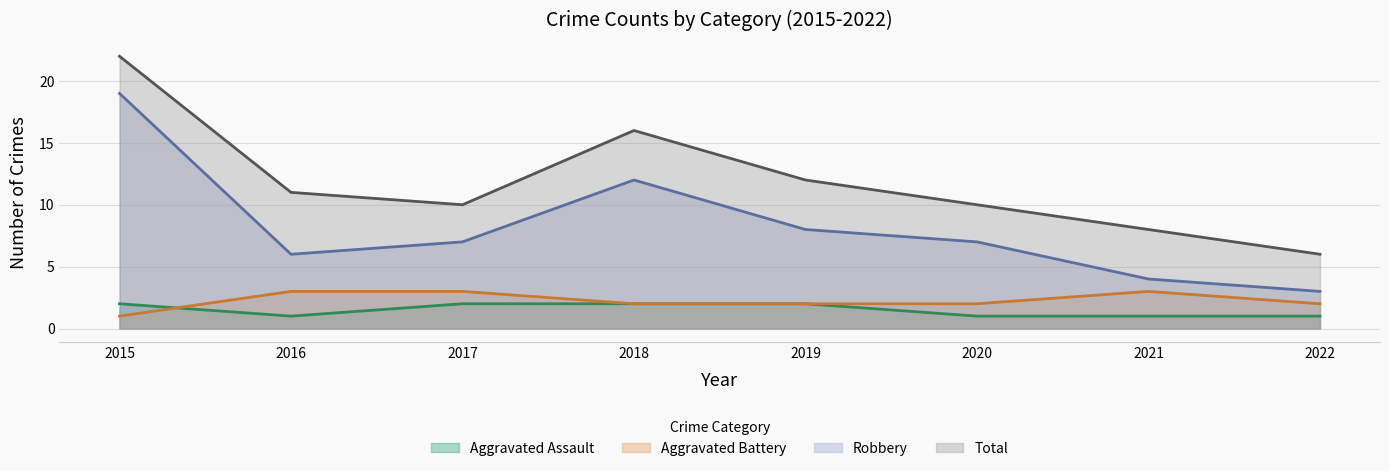

How many interior local peaks does the Total series have?

1